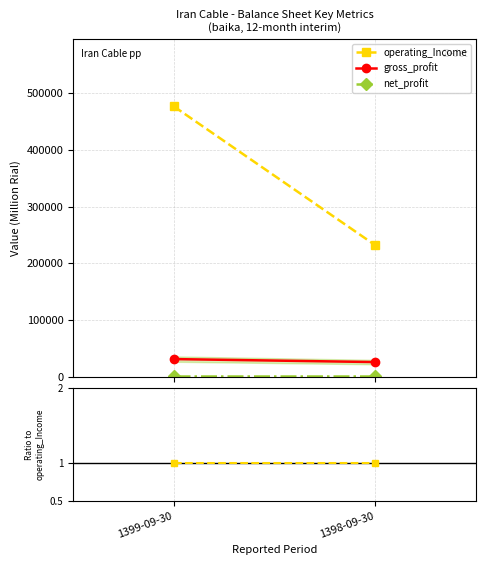

What are all the series names shown in the legend?

operating_Income, gross_profit, net_profit